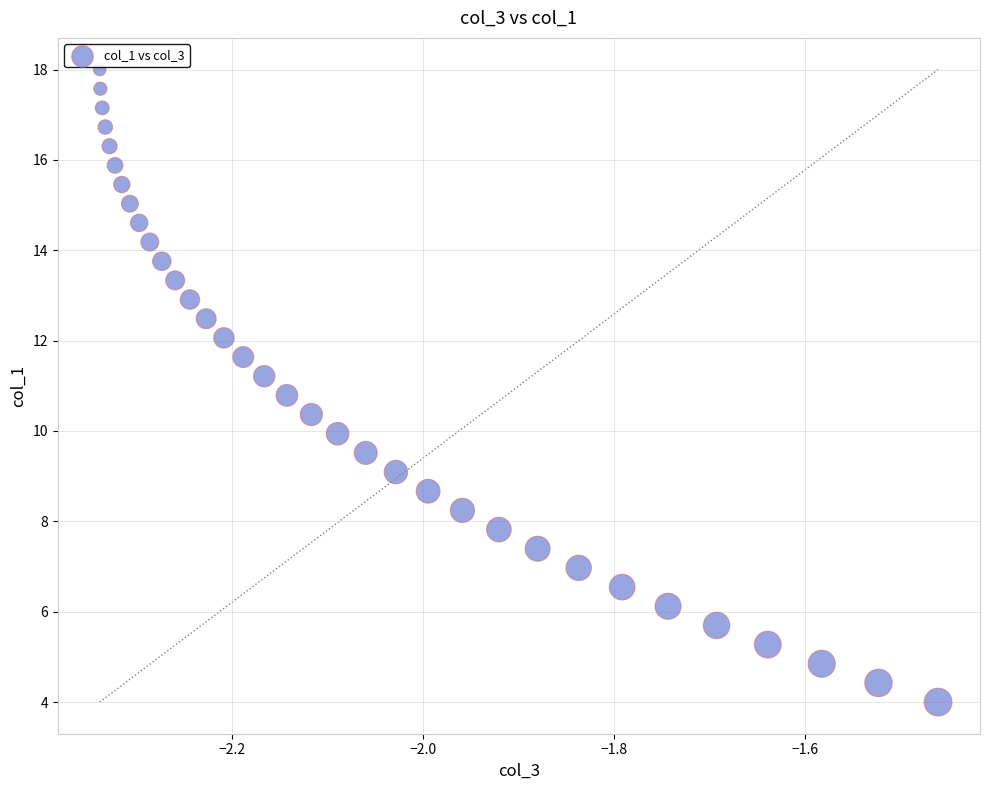

What is the range of Y values (max minus min)?

14.0